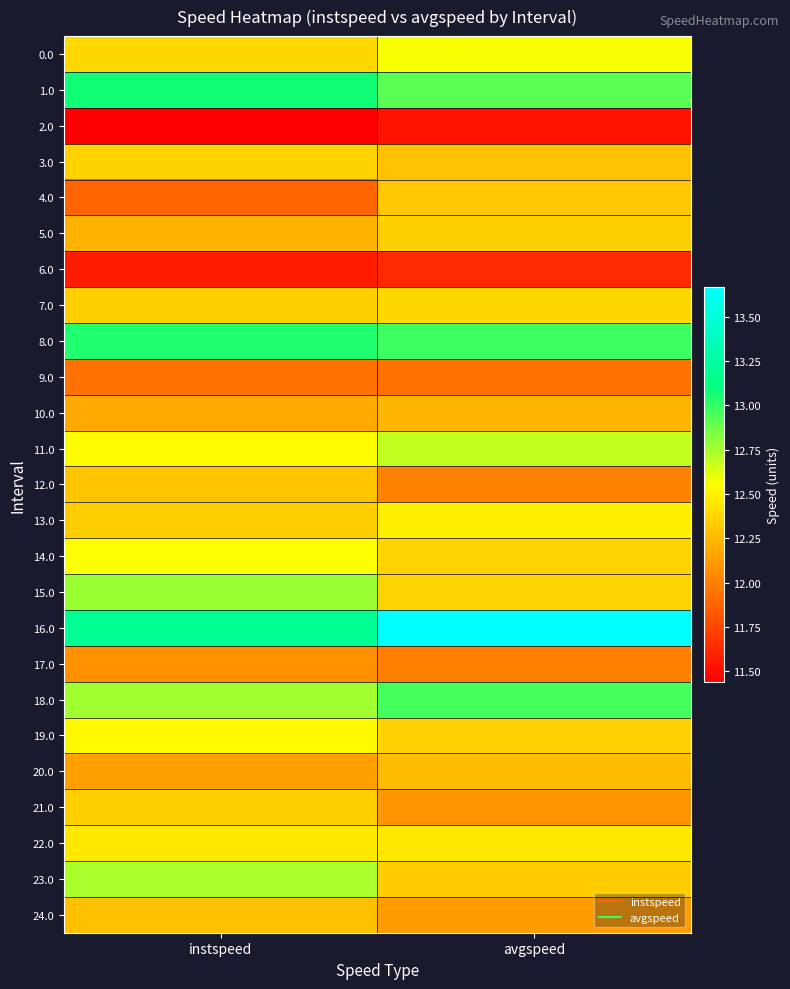

What is the maximum value shown in the chart?

13.7